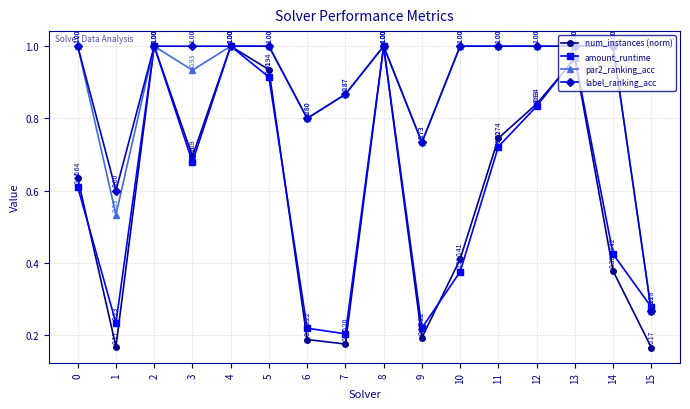

What is the value of the label_ranking_acc point at the 13th from the left?

1.0